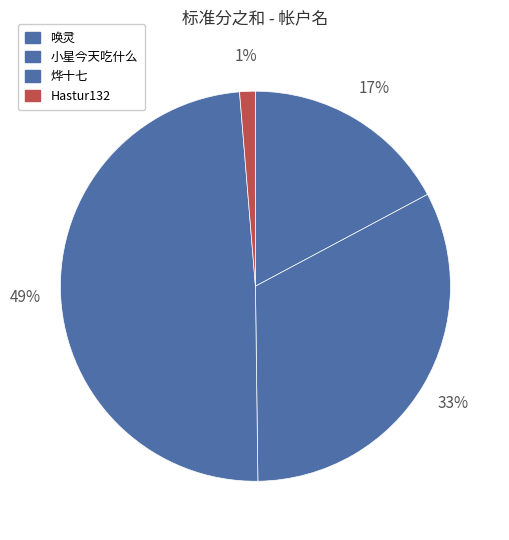

Is it true that 小星今天吃什么 is 33% of the pie?

True